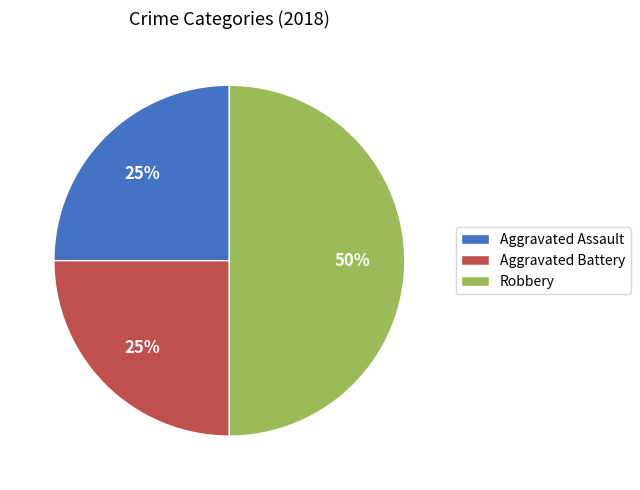

To the nearest percent, what is the average slice percentage?

33%